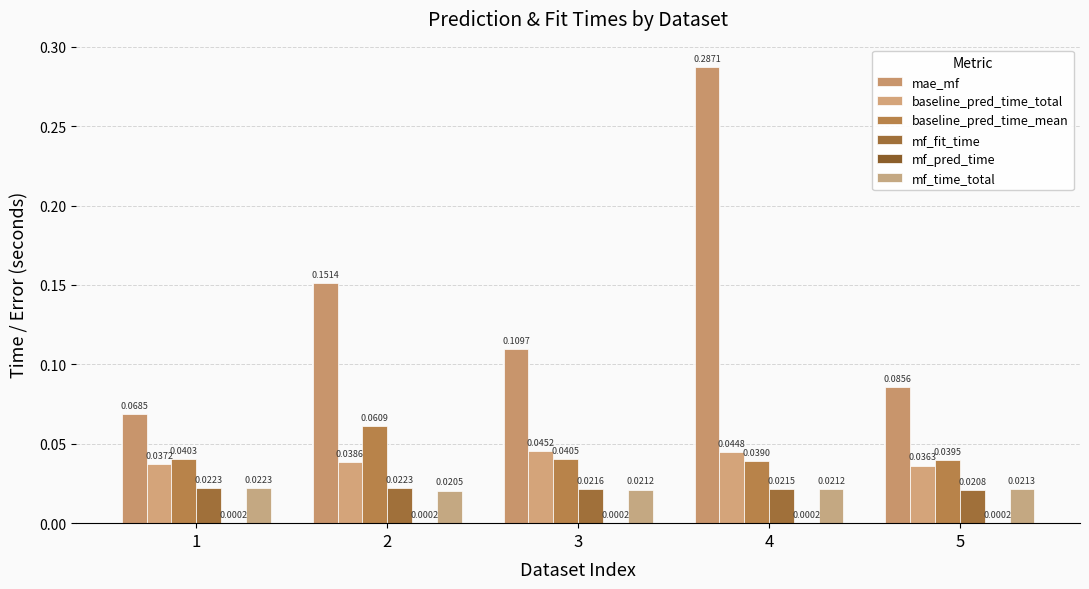

Count the number of categories in the chart.

5